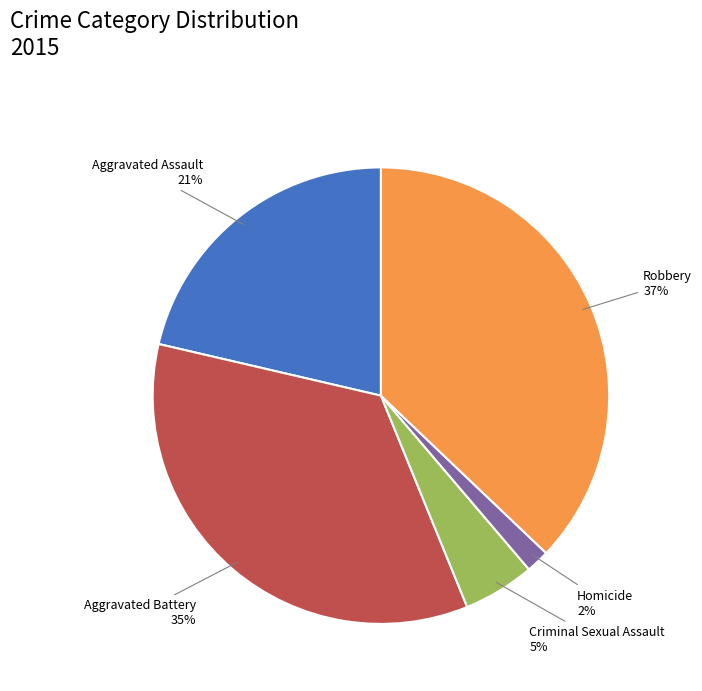

Does Homicide represent more than half of the total?

No